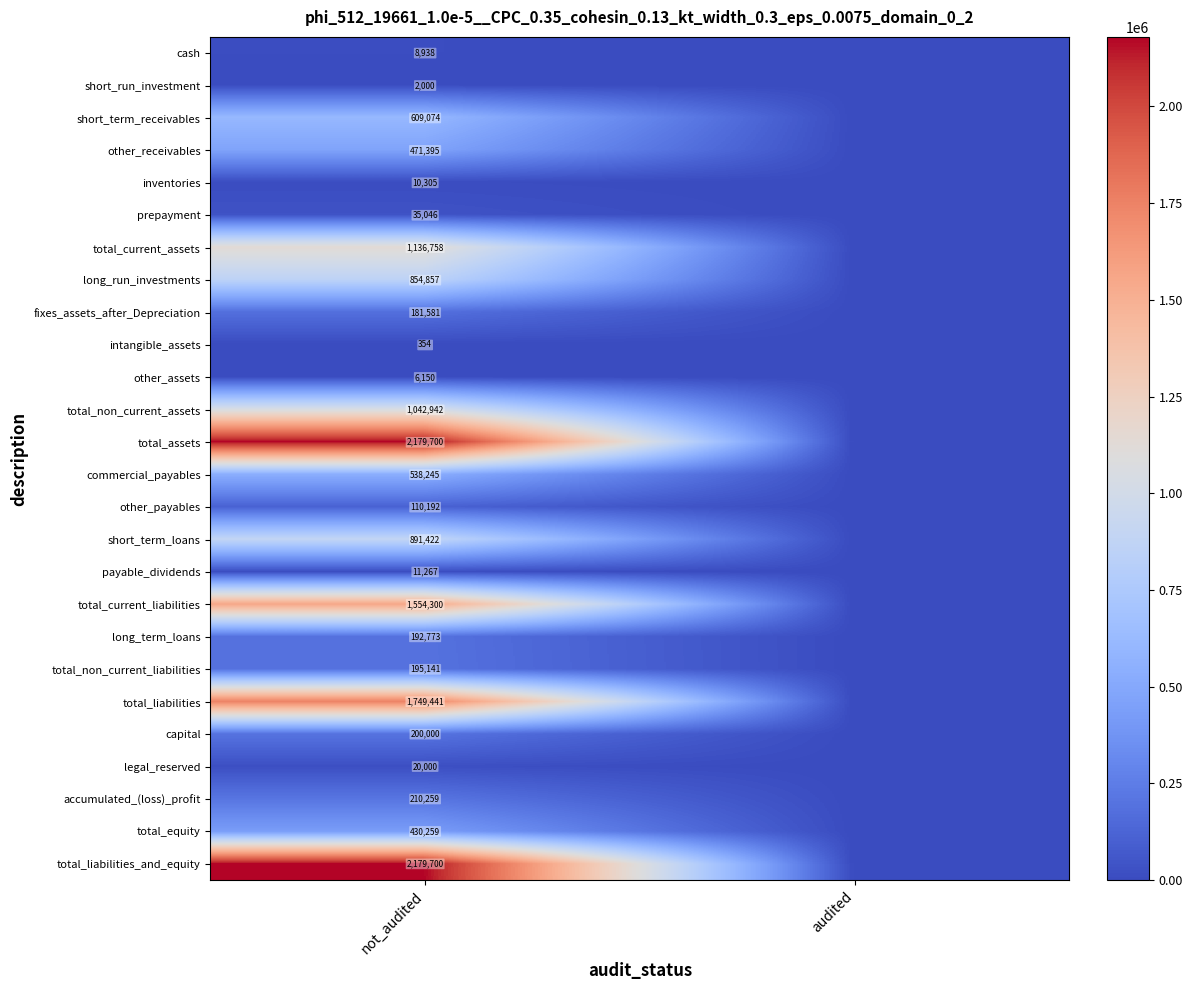

How many data points does each series have?

2